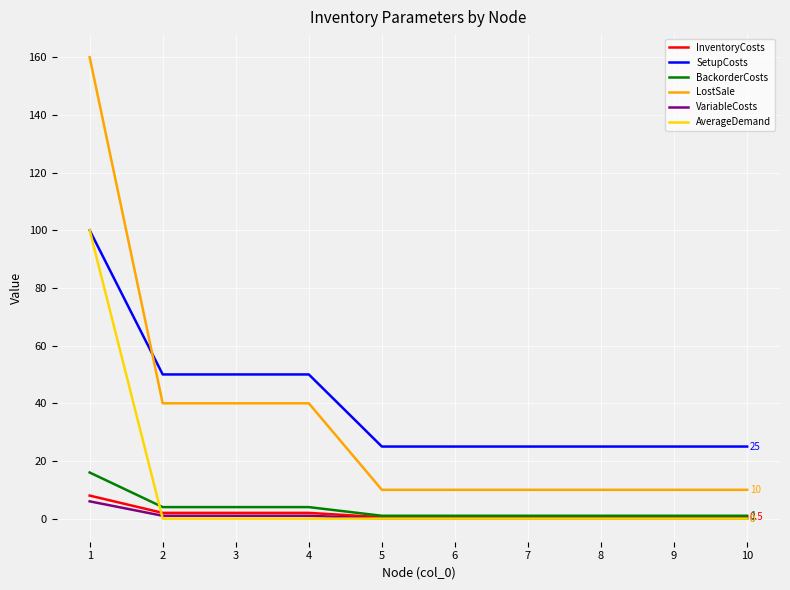

True or false: SetupCosts has a value of 132.0 at 1.

False